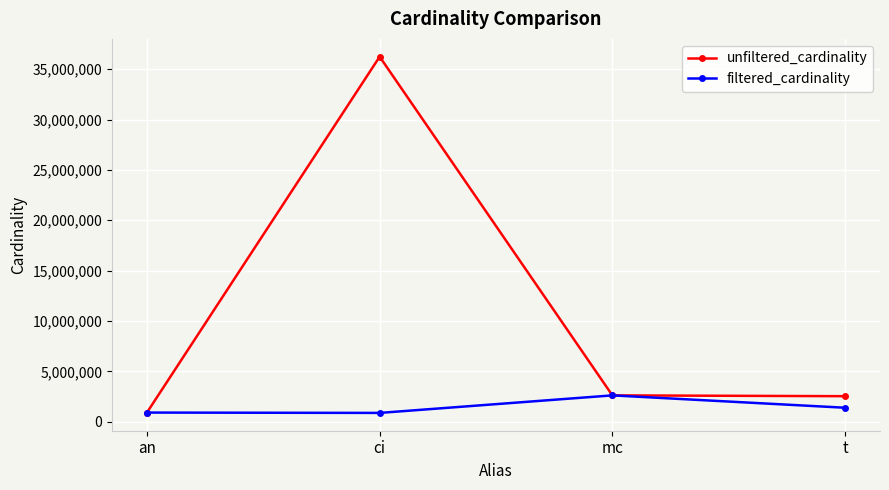

List the series in order of their peak value, lowest first.

filtered_cardinality, unfiltered_cardinality